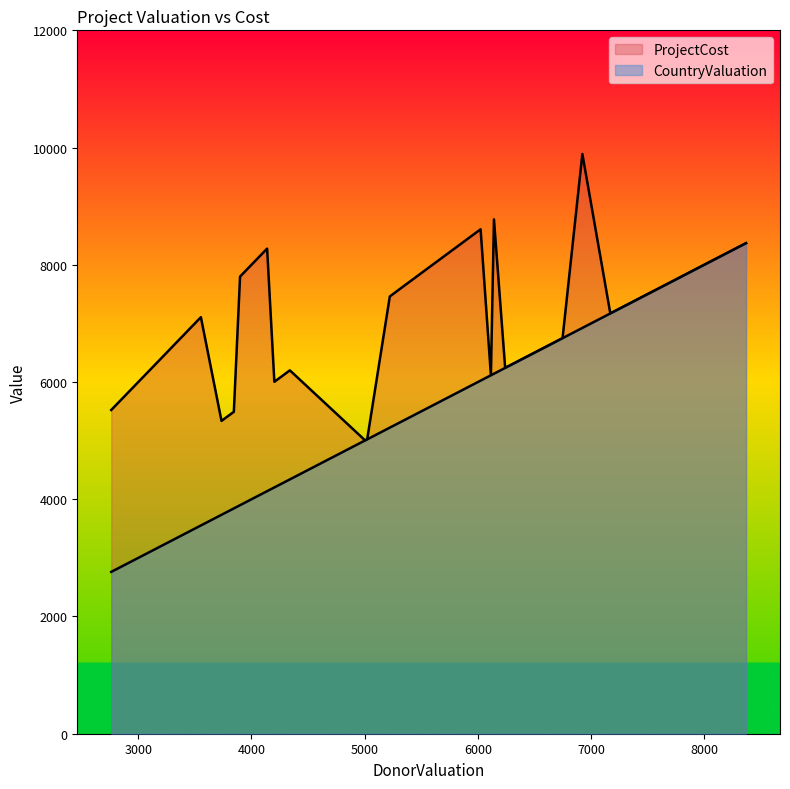

Count the number of categories in the chart.

30